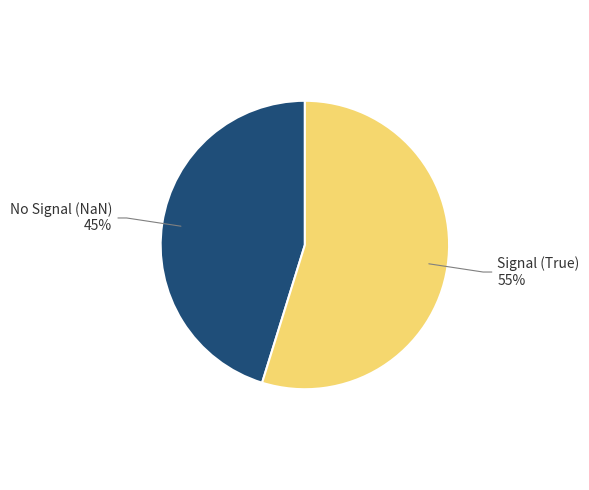

To the nearest percent, what is the difference between the largest and smallest slice percentages?

10%